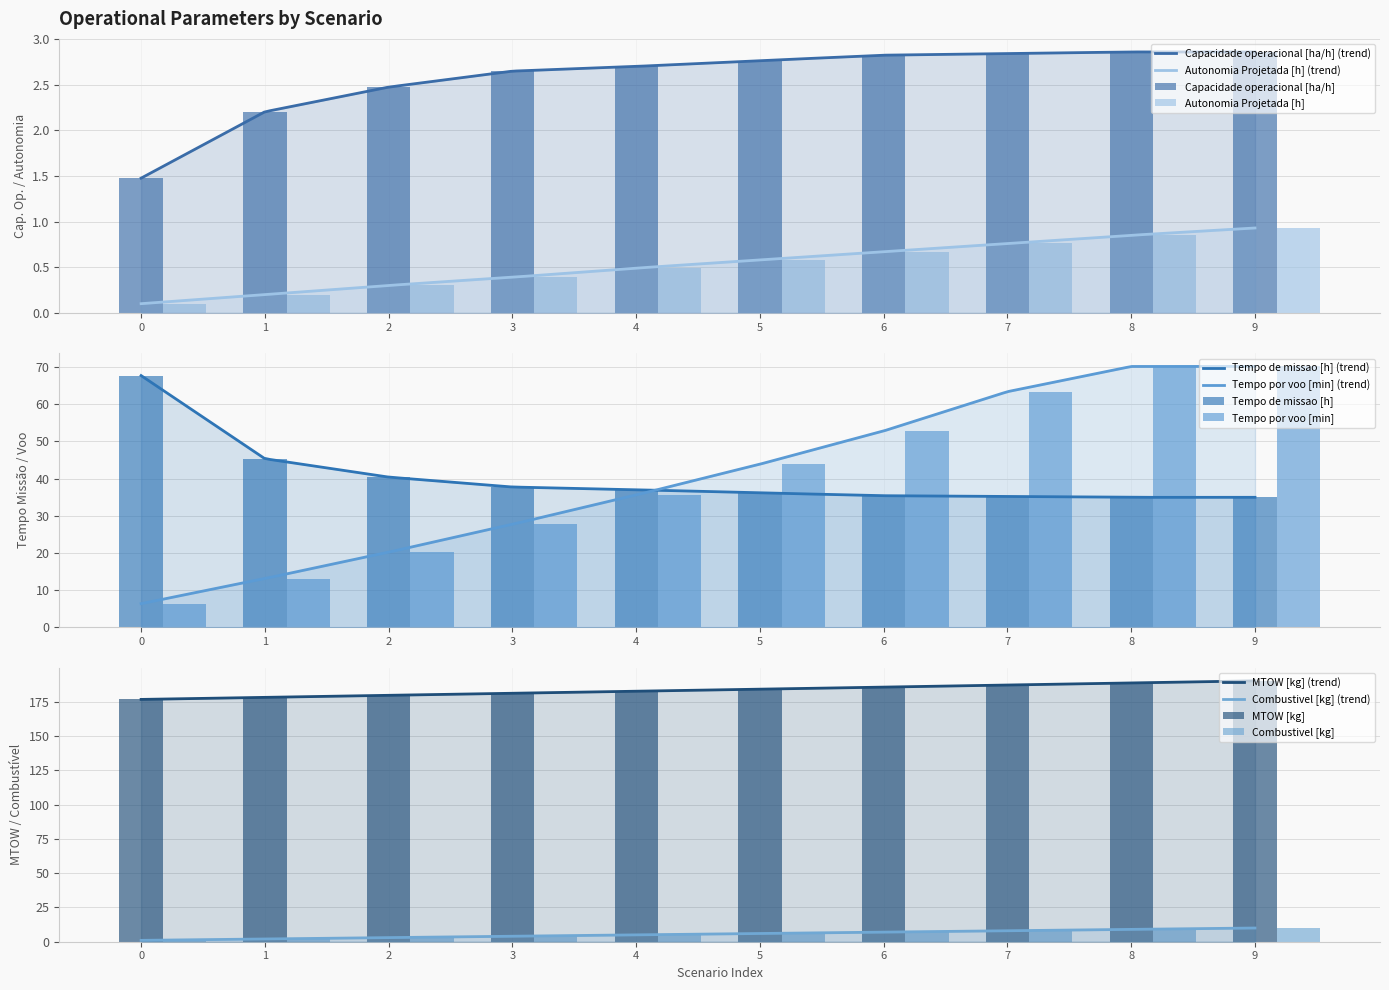

What is the value of the MTOW [kg] bar at the 9th from the left?

188.7